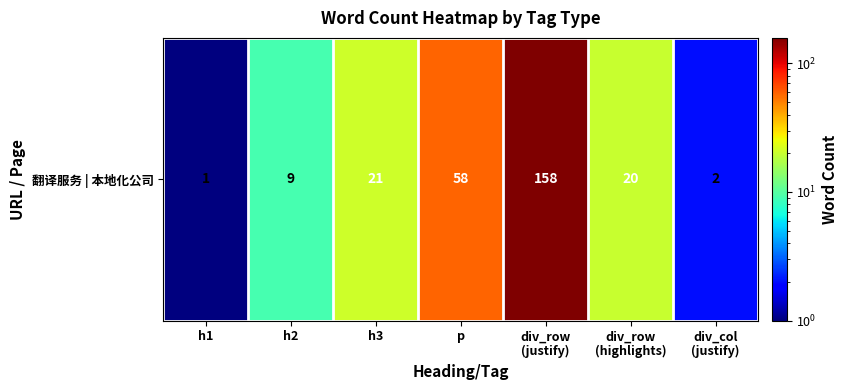

The value at h3 is 21. True or false?

True